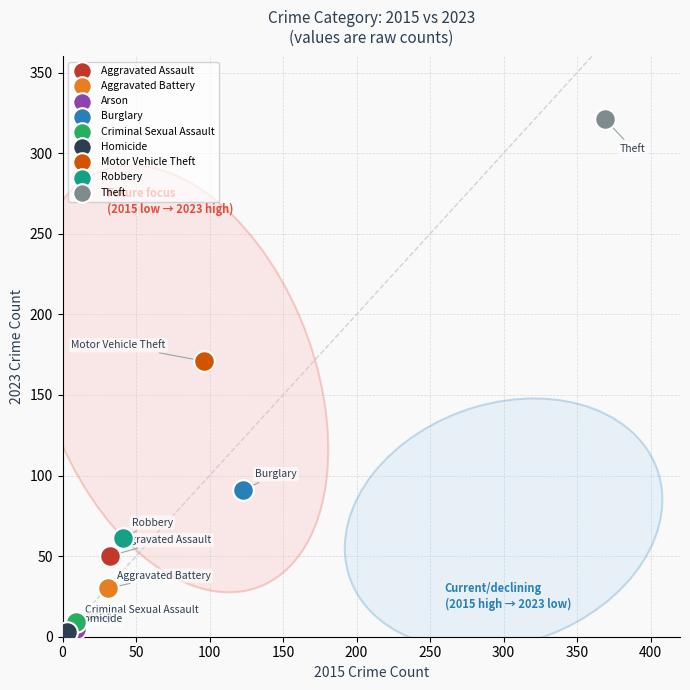

What are all the series names shown in the legend?

Aggravated Assault, Aggravated Battery, Arson, Burglary, Criminal Sexual Assault, Homicide, Motor Vehicle Theft, Robbery, Theft